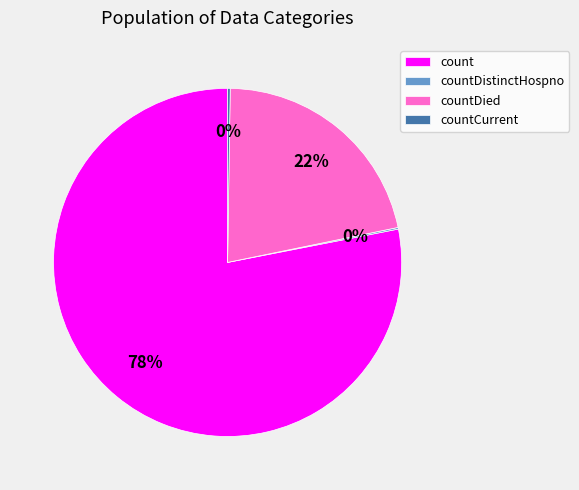

Is it true that countDied is 22% of the pie?

True